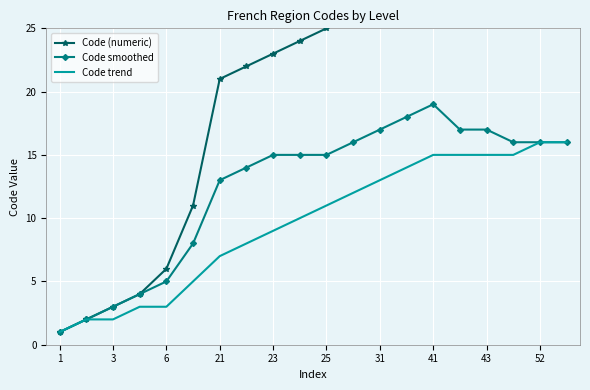

Is it true that Code smoothed equals 9 at 6?

False